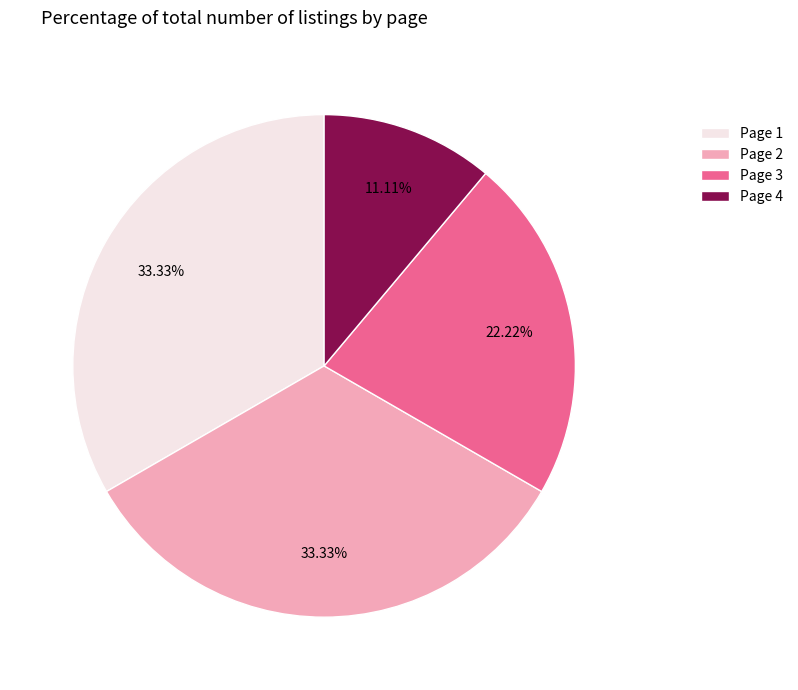

Is there a majority slice in this chart?

No